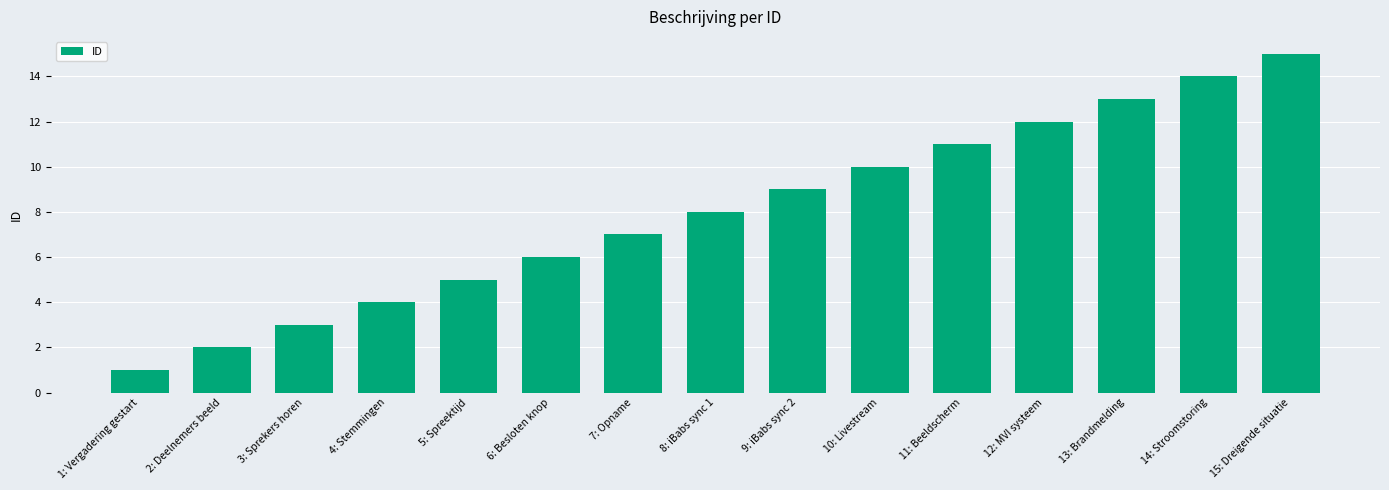

Where is the data nearest to the value 8?

8: iBabs sync 1